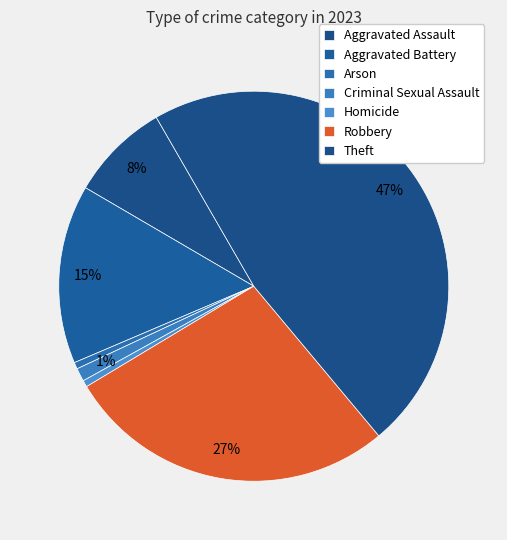

Approximately how many times larger is the value at Criminal Sexual Assault compared to Aggravated Assault?

0.1